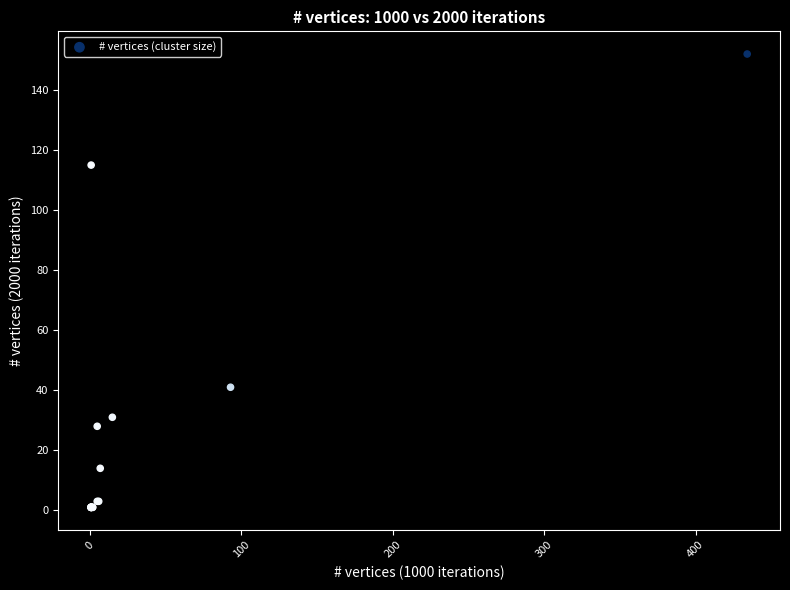

What Y value in the scatter plot is closest to 76?

41